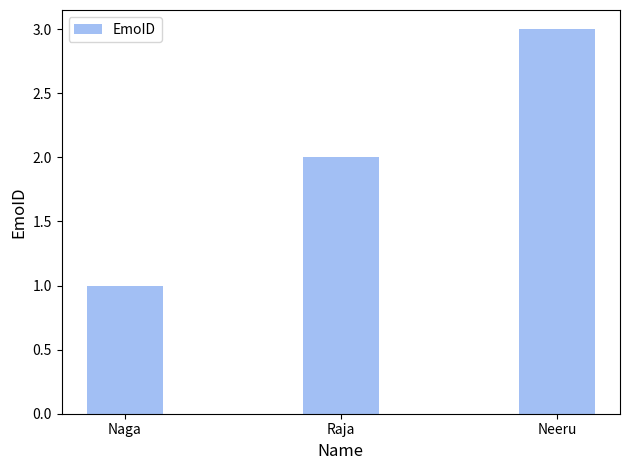

Count the values in the range 1 to 3.

3